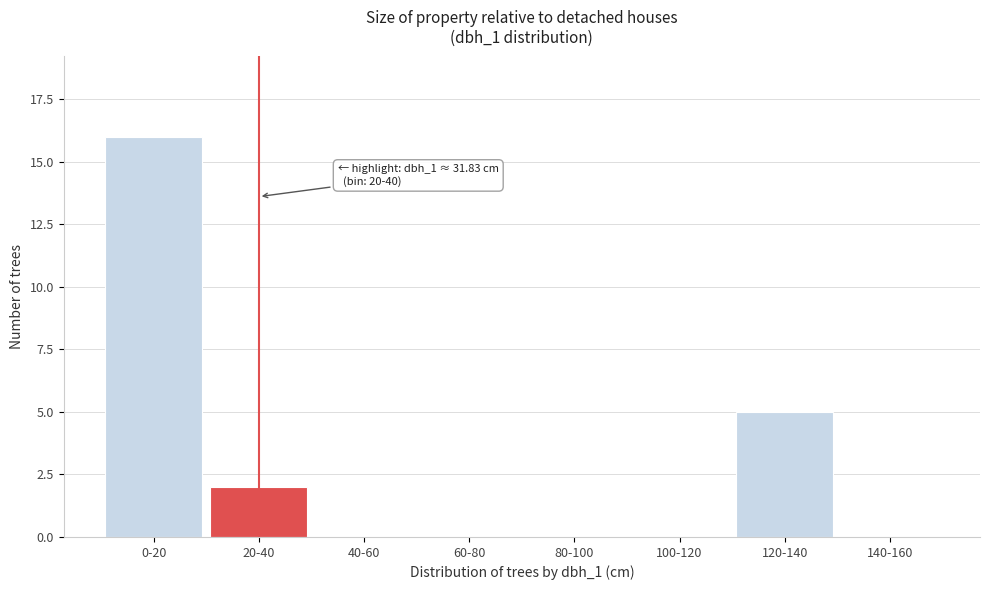

Reading right to left, extract all data points from this chart.

140-160=0	120-140=5	100-120=0	80-100=0	60-80=0	40-60=0	20-40=2	0-20=16